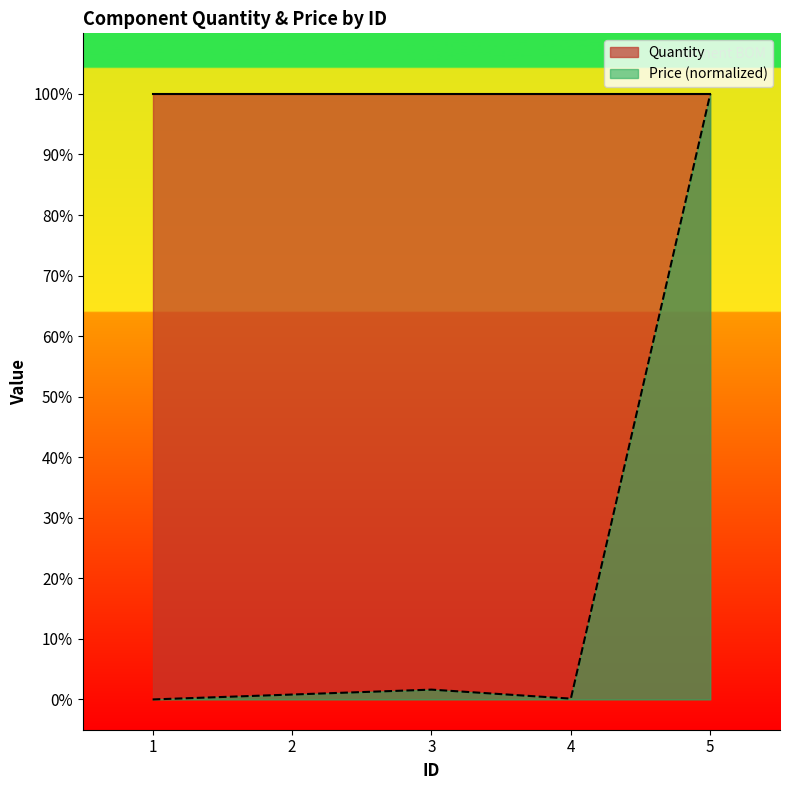

How many categories are shown in the chart?

5